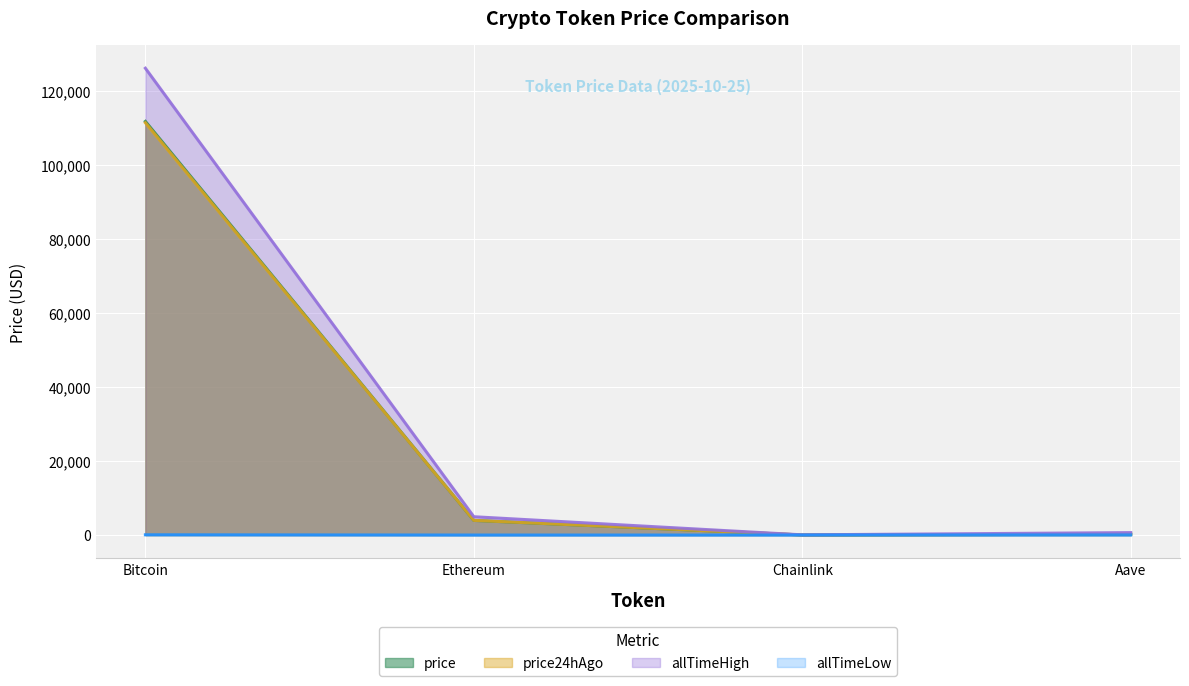

Is the value of price at Chainlink greater than the value of allTimeHigh at Chainlink?

No